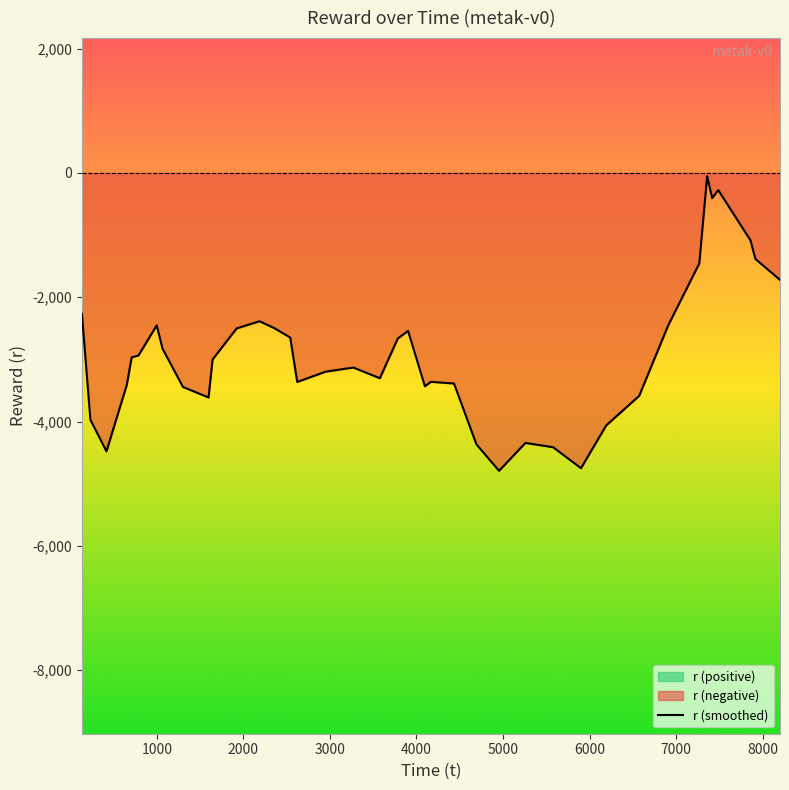

What is the minimum value for r (smoothed)?

-4791.7